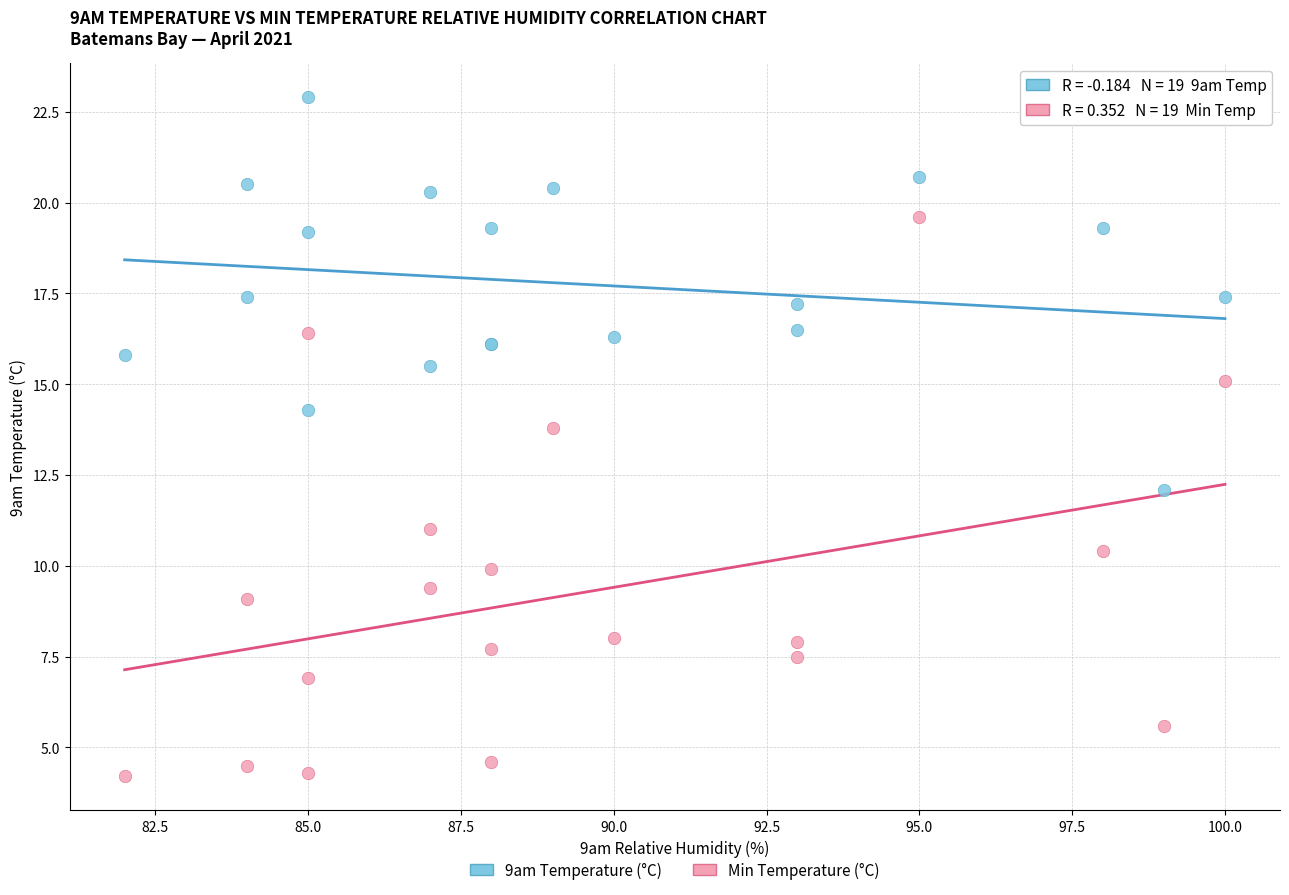

Which series reaches the minimum Y coordinate?

Min Temperature (°C)